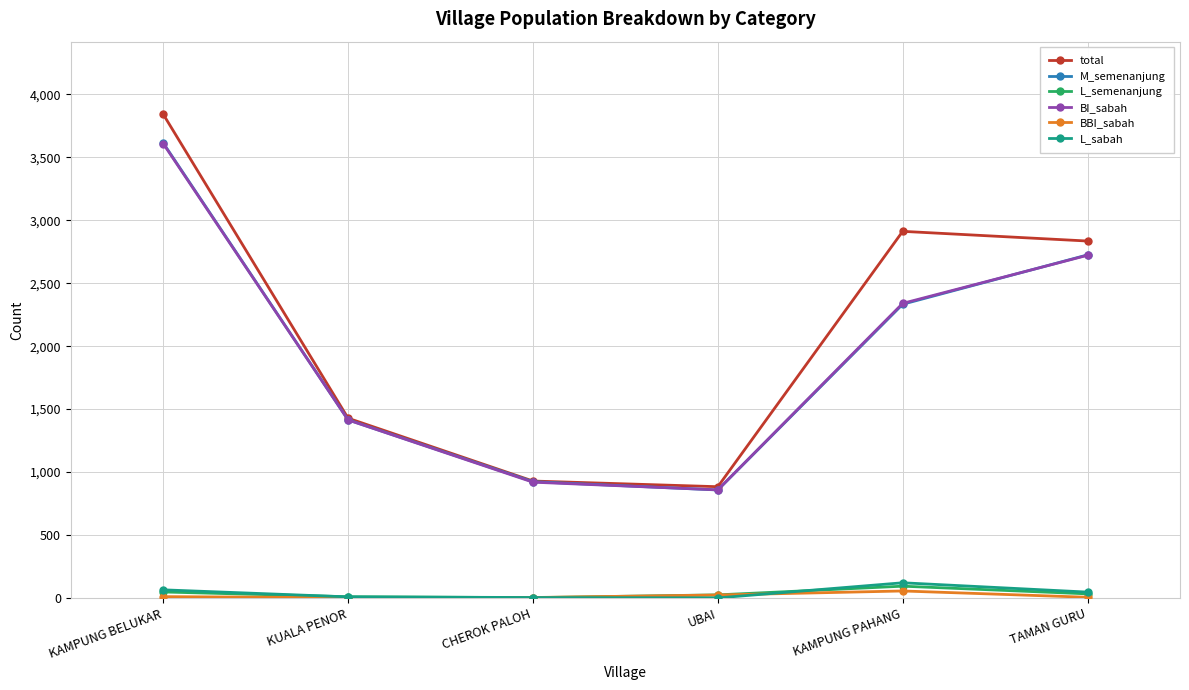

At which category is the sum across all series the highest?

KAMPUNG BELUKAR